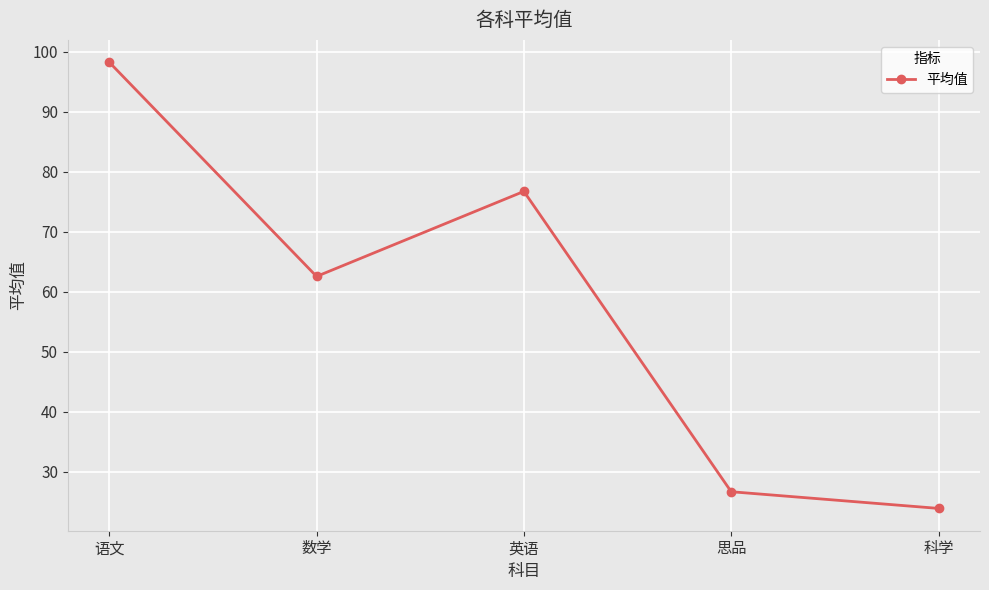

What is the smallest value displayed?

23.9